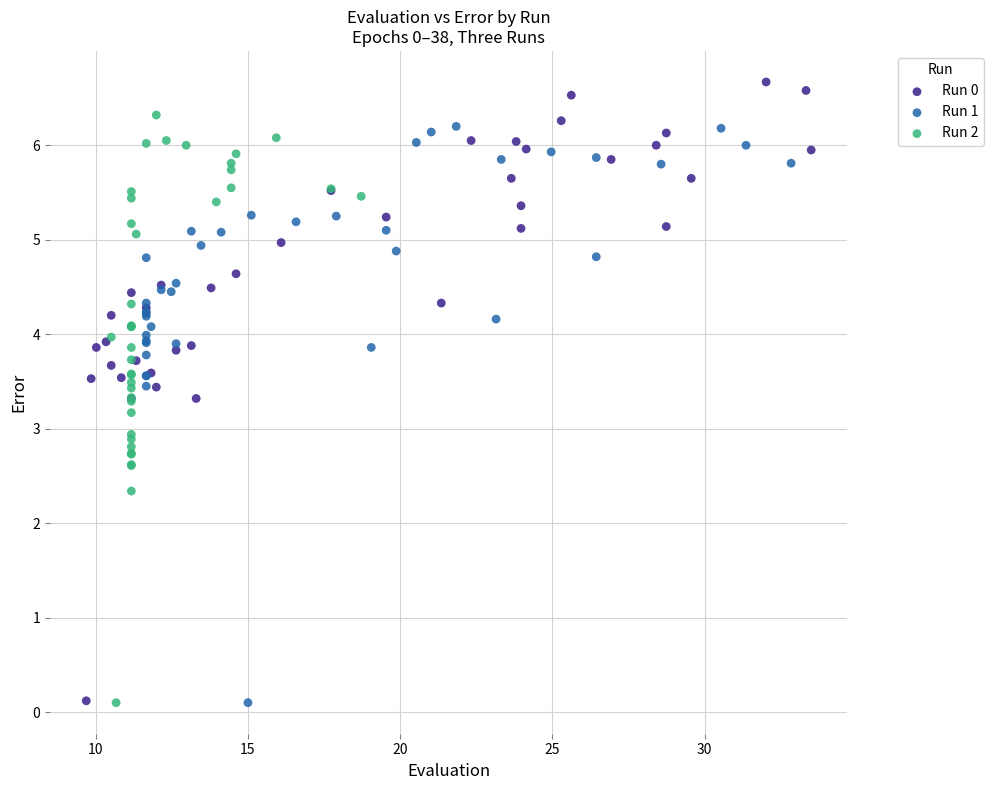

Which series has the widest spread of Y values?

Run 0